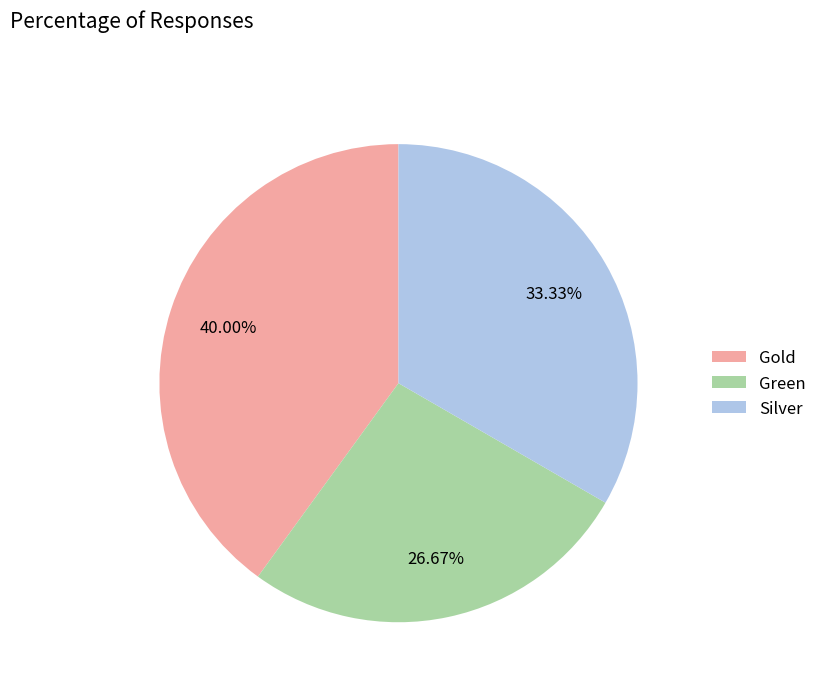

To the nearest percent, what is the difference between the largest and smallest slice percentages?

13%